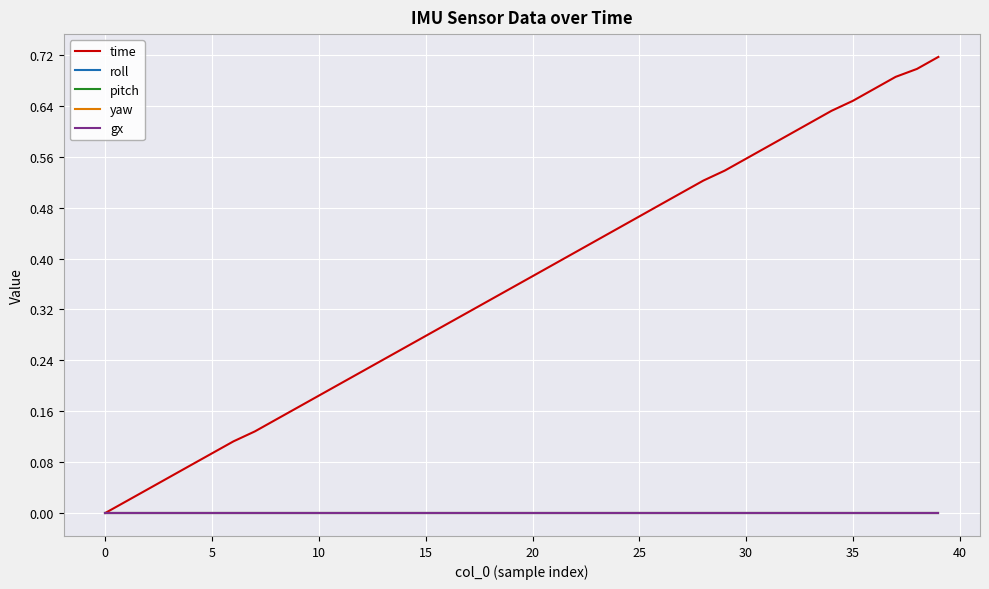

Is this an area chart (filled region under the line)?

No